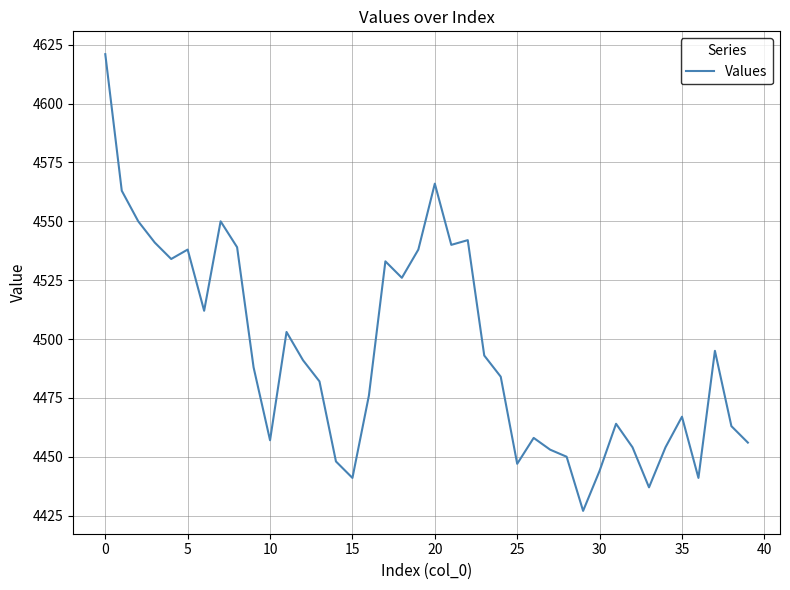

What is the greatest value displayed?

4621